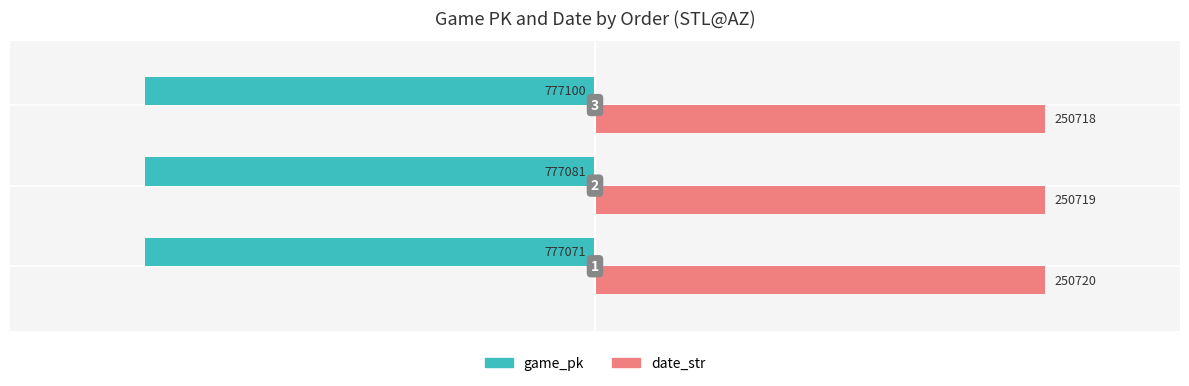

Which series has the largest range (max minus min)?

game_pk